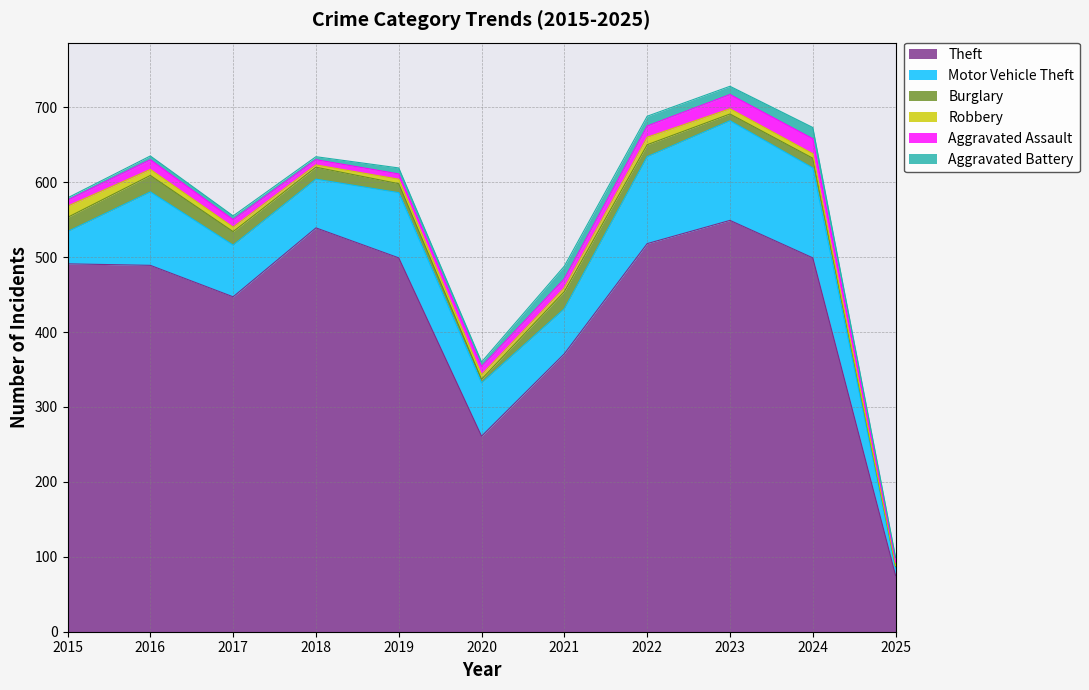

What is the value of the Theft point at the 4th from the left?

539